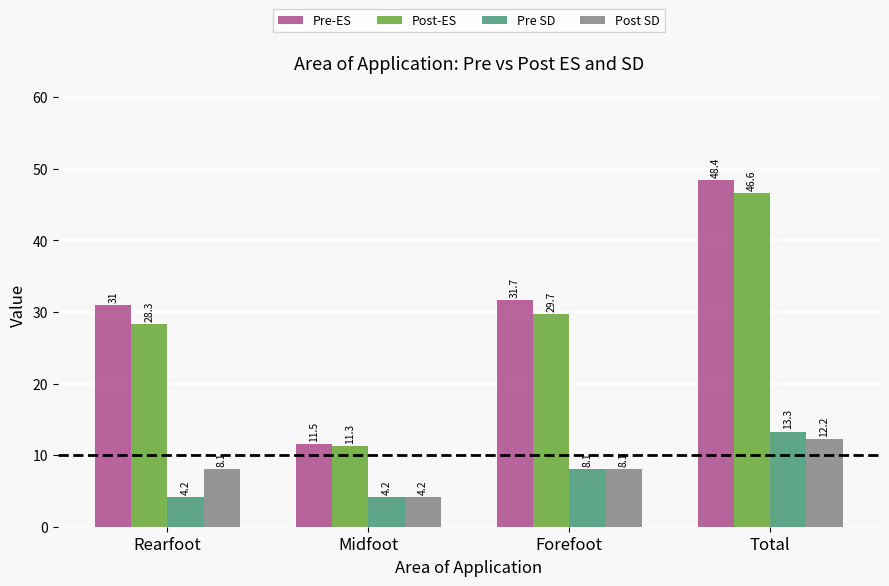

What is the difference between the maximum and minimum values in the Post-ES series?

35.3